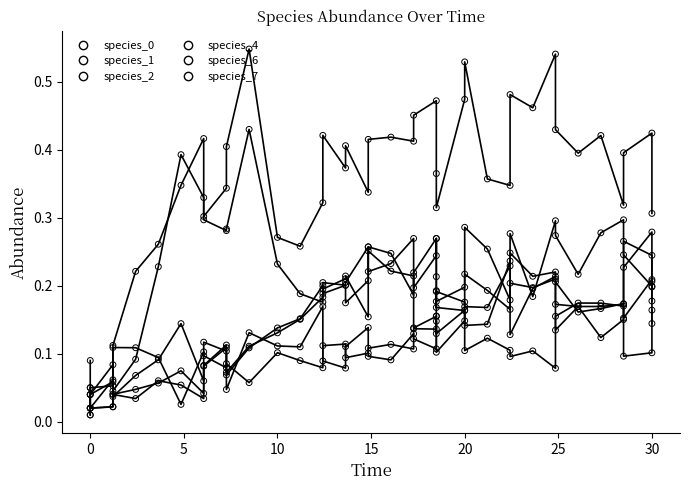

Which series reaches the maximum Y coordinate?

species_0